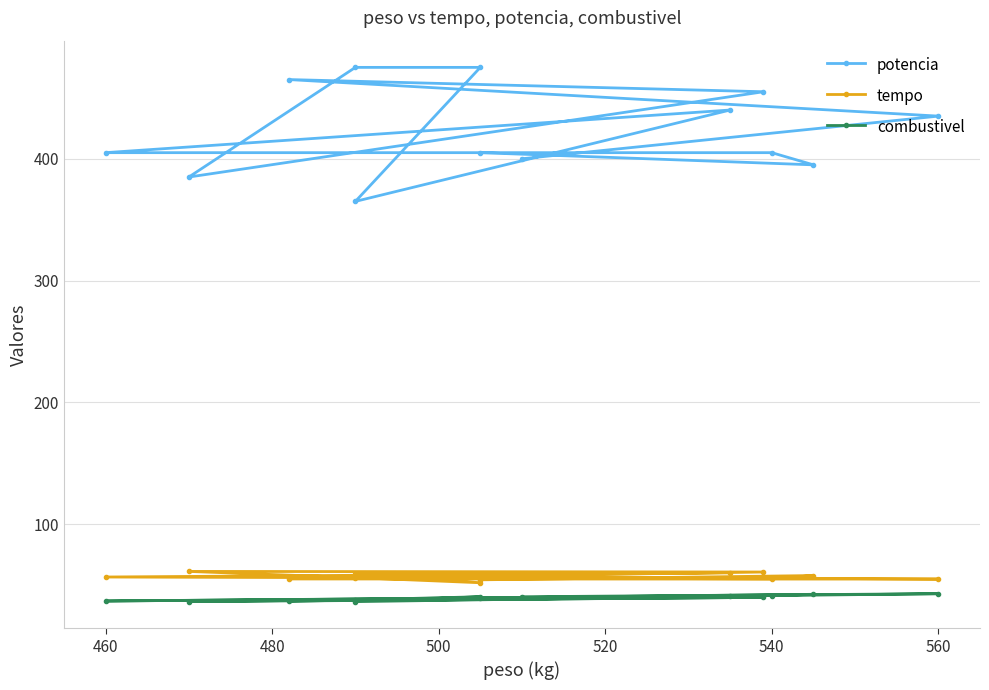

List the series in order of their peak value, lowest first.

combustivel, tempo, potencia